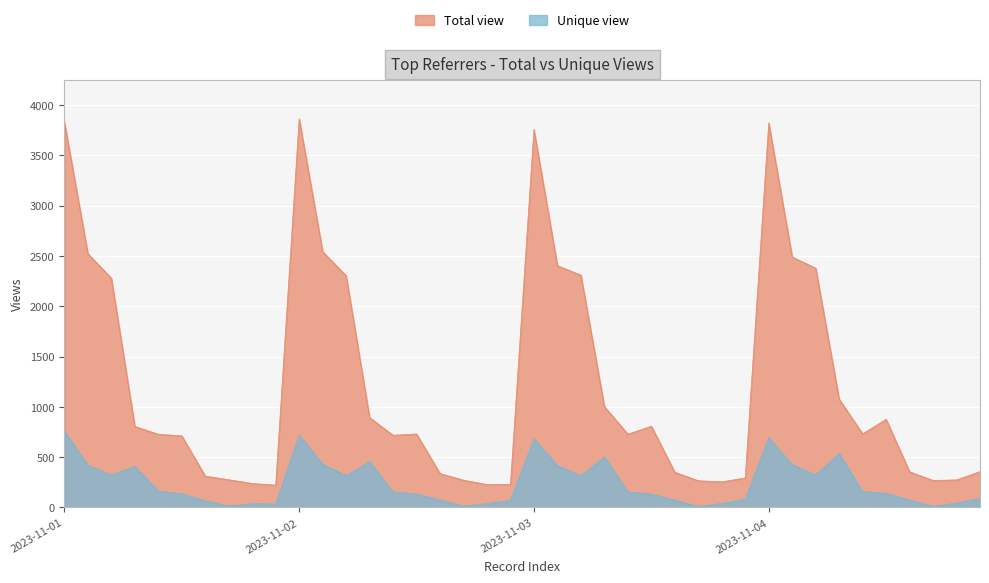

What is the smallest value displayed?

10